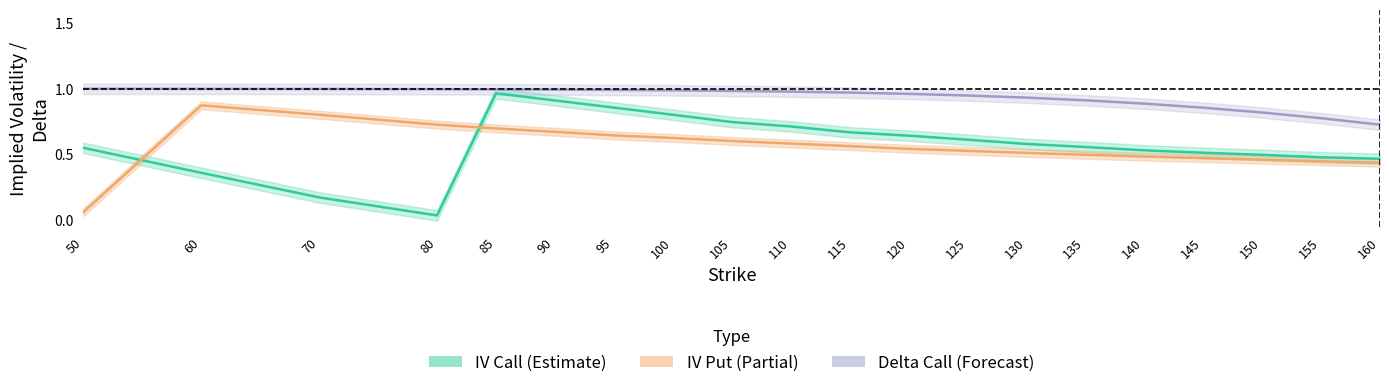

Is the value of IV Put (Partial) at 80 greater than the value of IV Call (Estimate) at 155?

Yes